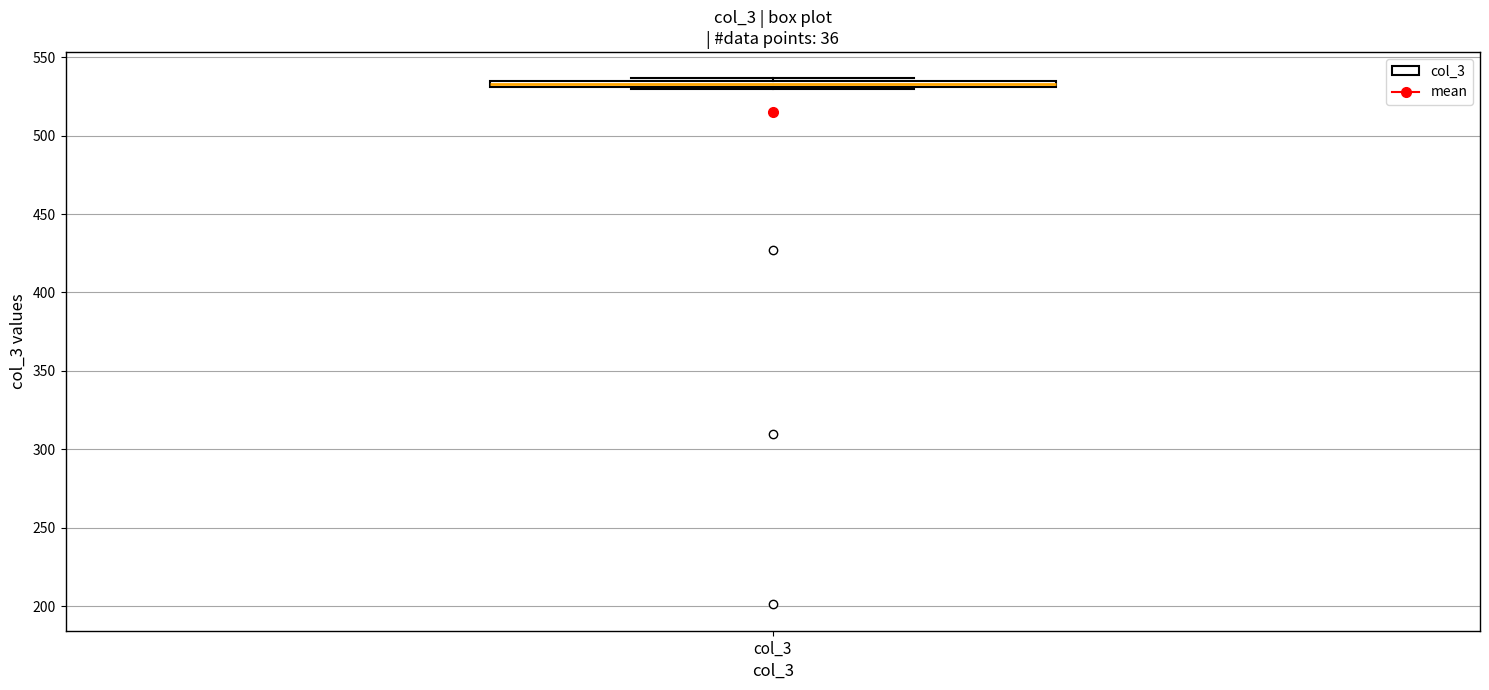

Where is the lower edge of the box for col_3 on the y-axis? The values are not printed on the chart, so give them approximately, as read against the axis.

530